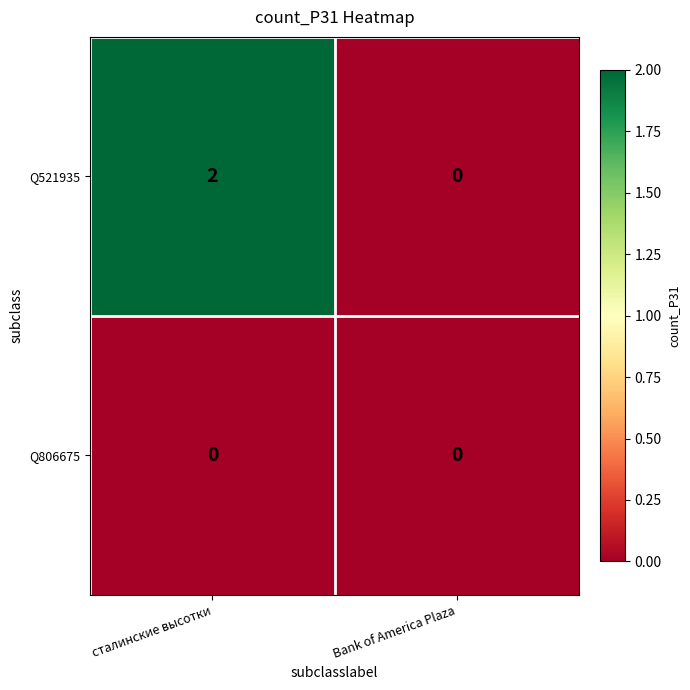

At which category is the sum across all series the highest?

сталинские высотки